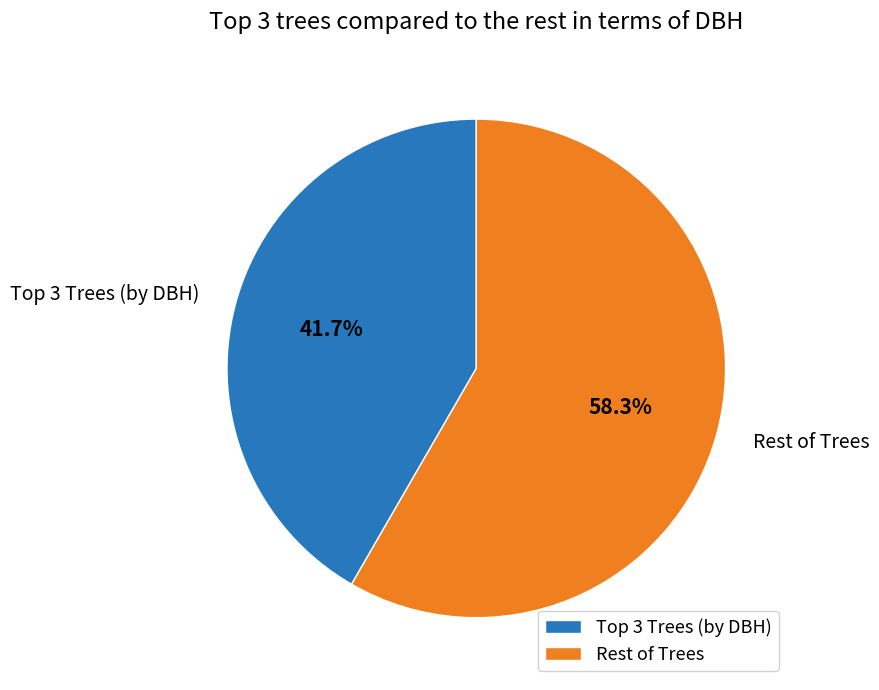

Rank the categories by value from lowest to highest.

Top 3 Trees (by DBH), Rest of Trees